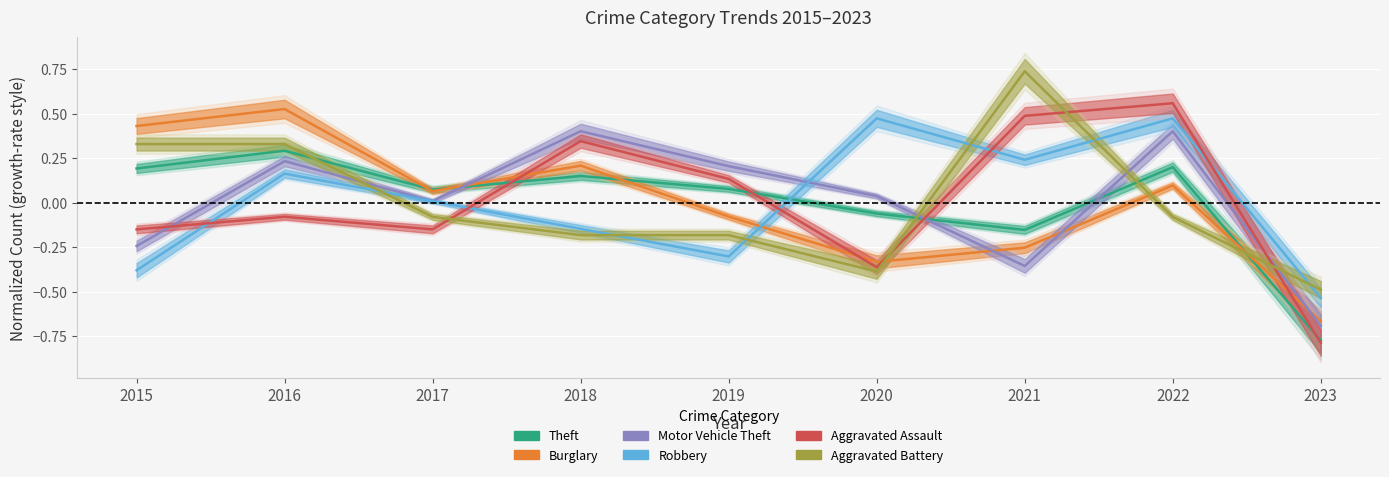

What is the difference between the maximum and minimum values in the Robbery series?

1.0